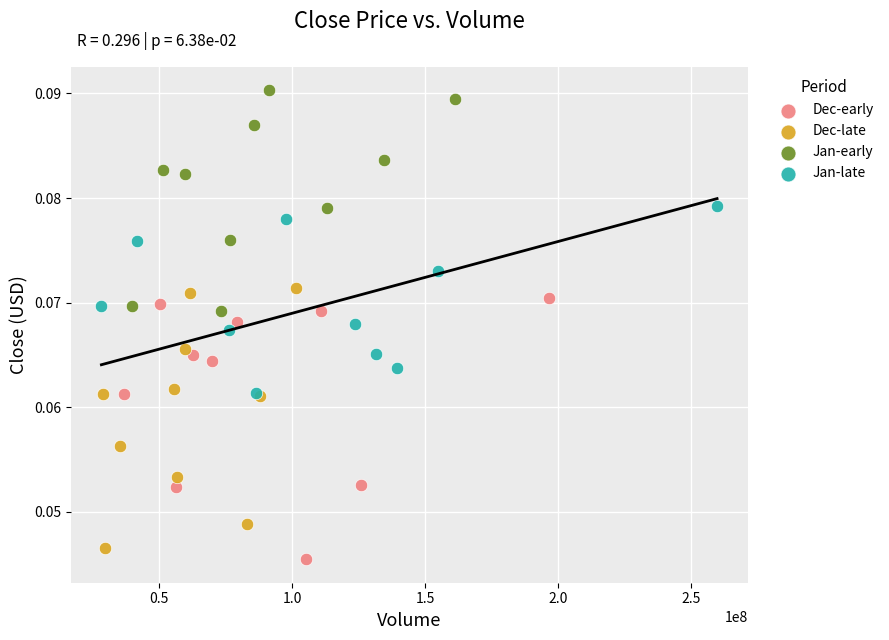

Which series contains the highest Y value?

Jan-early